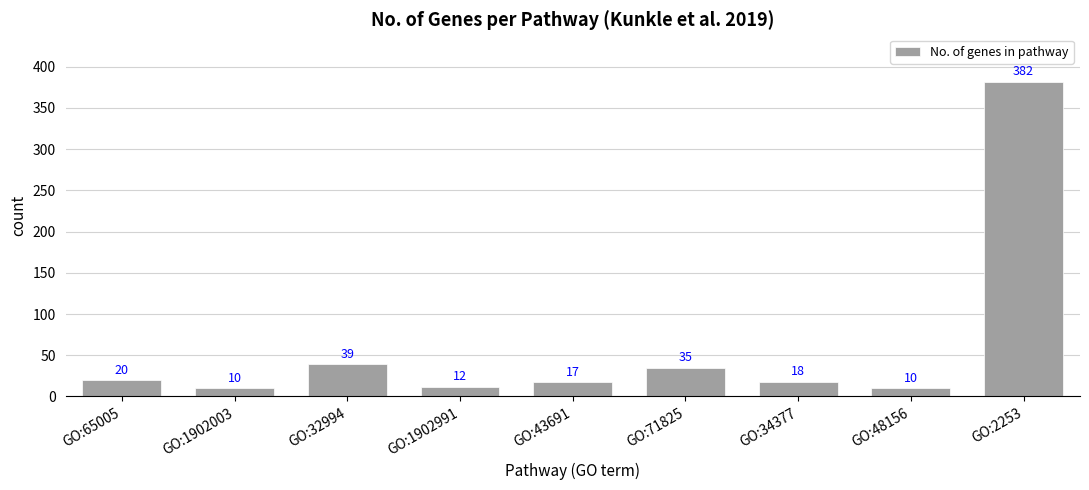

Reading left to right, list all the values displayed in this chart.

20	10	39	12	17	35	18	10	382